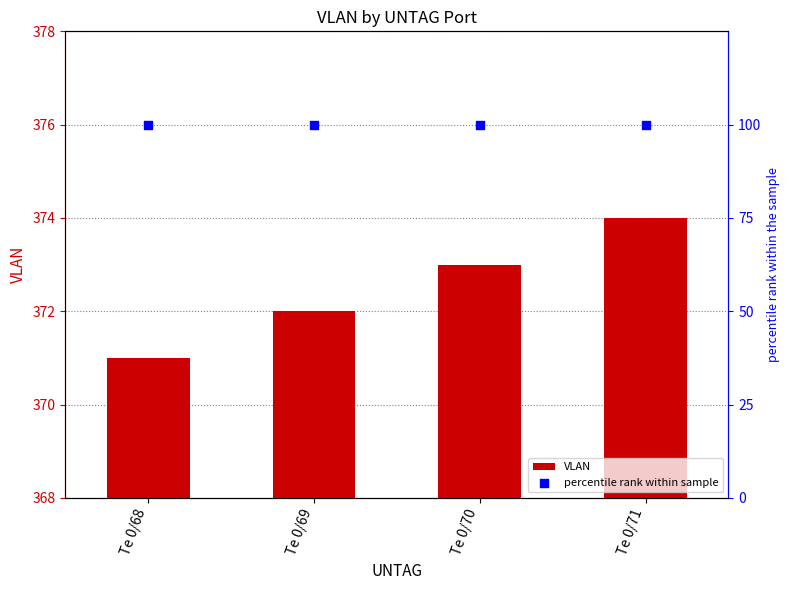

At how many categories does at least one series exceed 275?

4